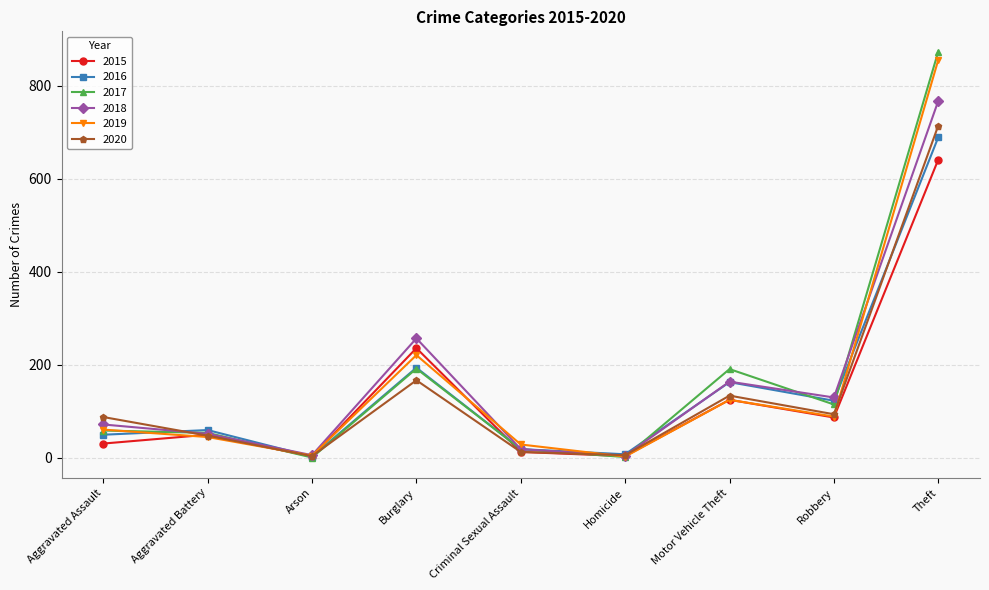

Is the value of 2020 at Burglary greater than the value of 2018 at Criminal Sexual Assault?

Yes